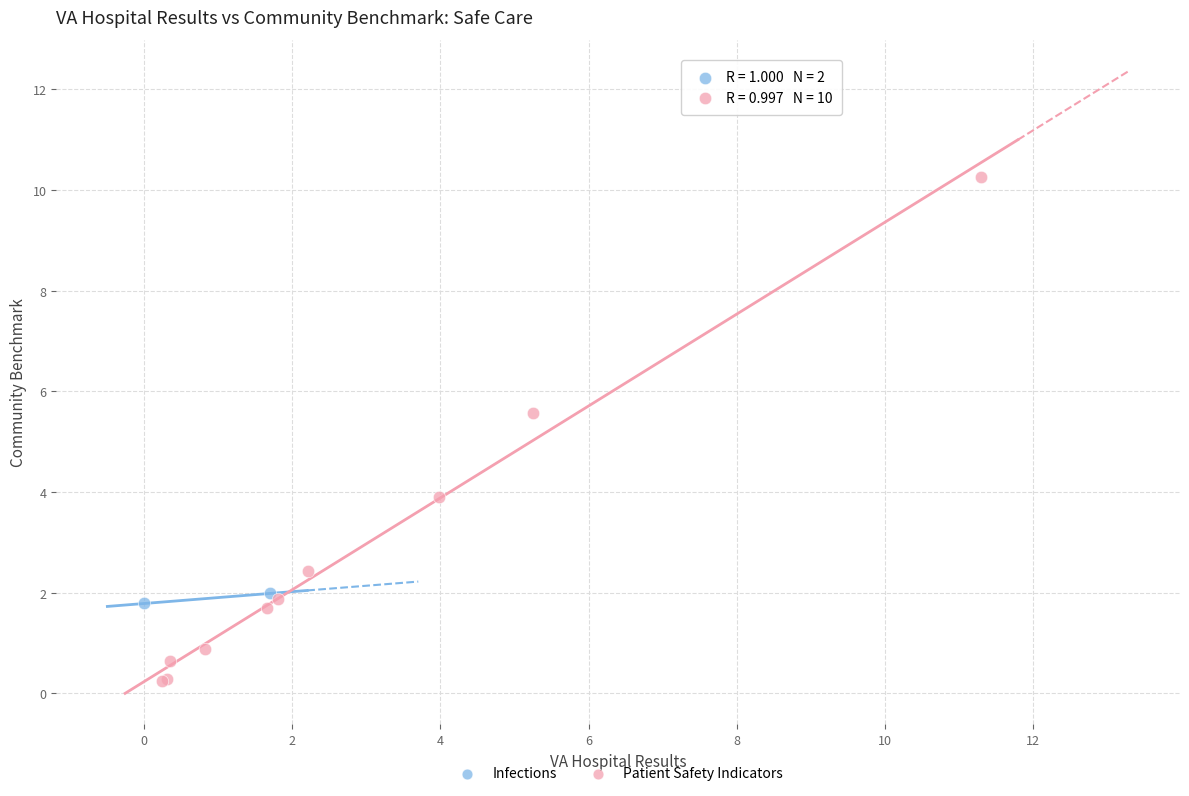

What are all the series names shown in the legend?

Infections, Patient Safety Indicators